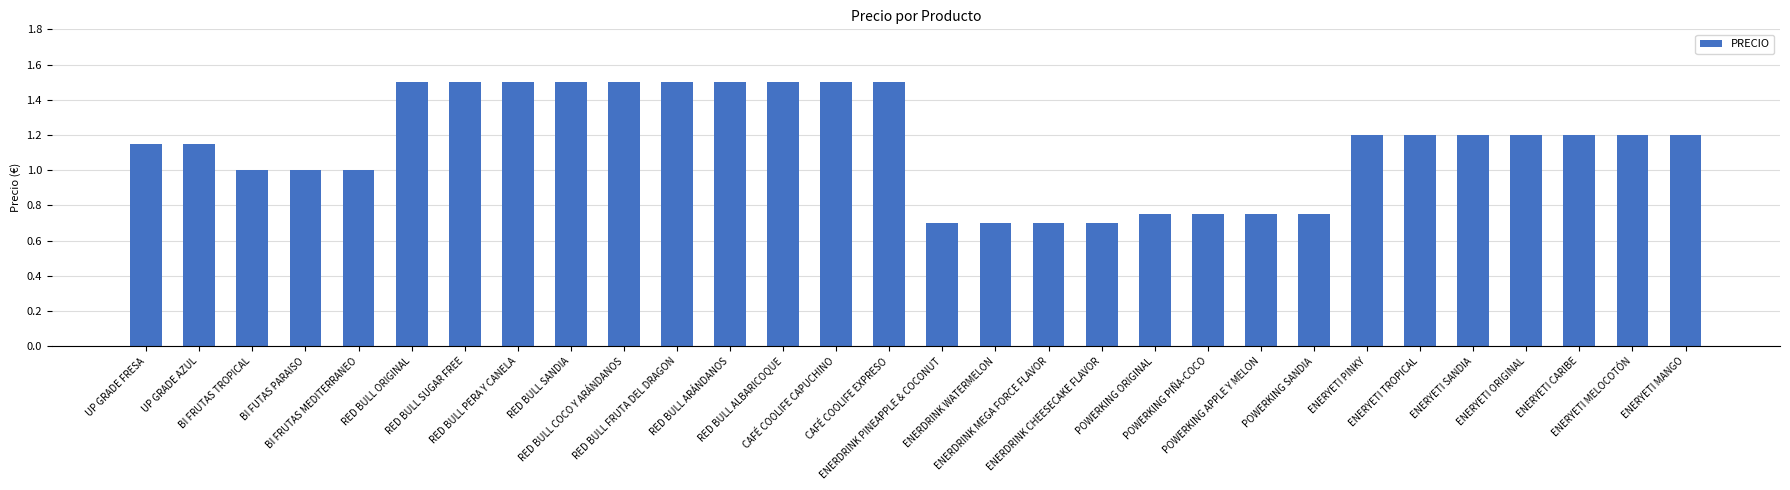

Where does the data first go above 1?

UP GRADE FRESA